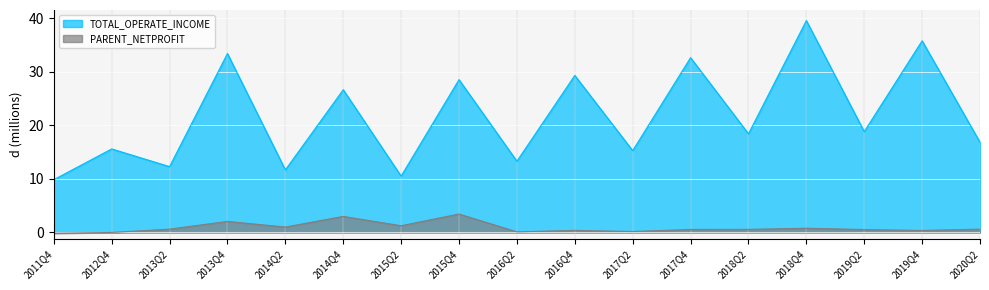

Rank the series at 2013Q2 from highest to lowest value.

TOTAL_OPERATE_INCOME, PARENT_NETPROFIT